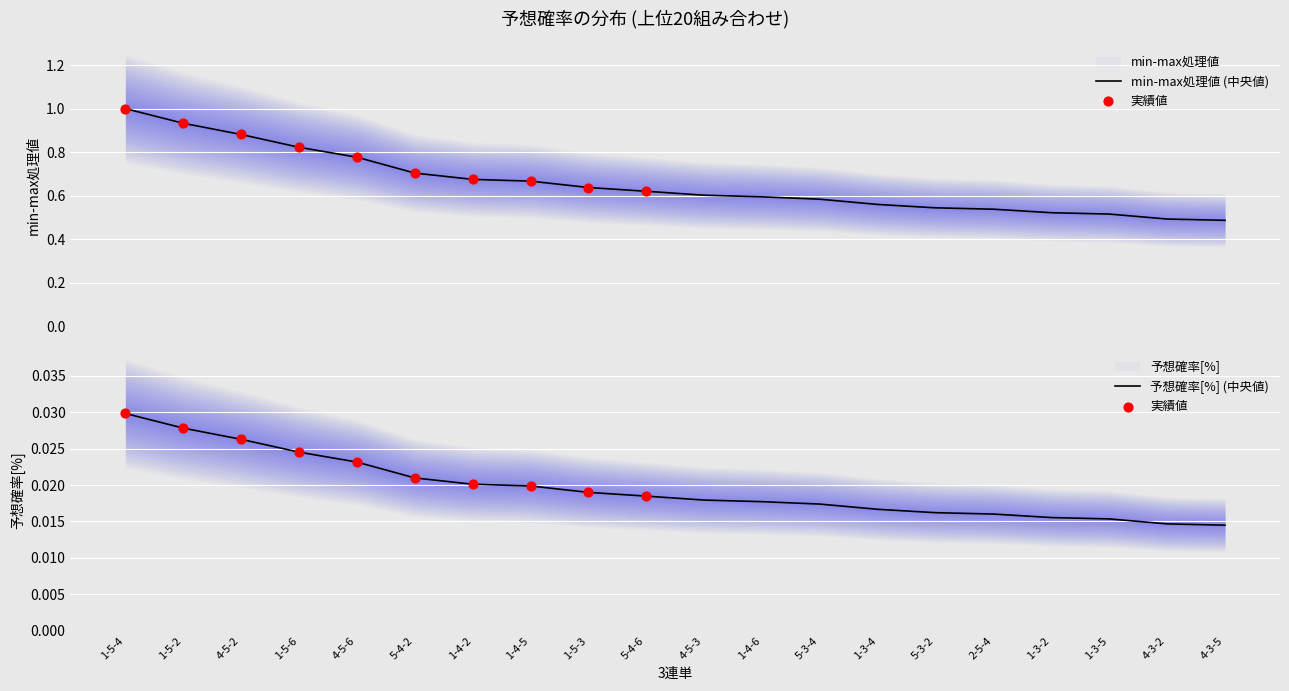

At which category is the sum across all series the highest?

1-5-4